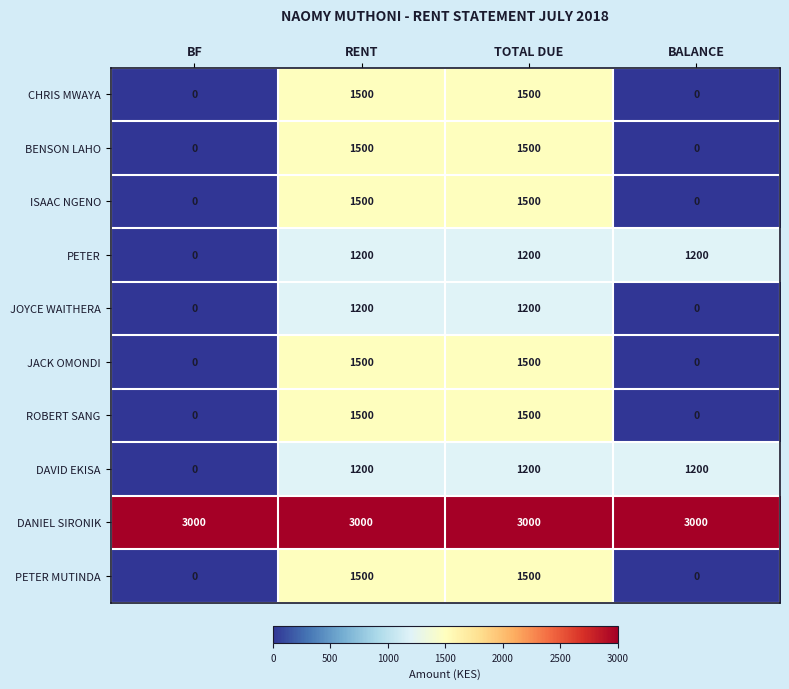

What is the spread (max minus min) of values at TOTAL DUE?

1800